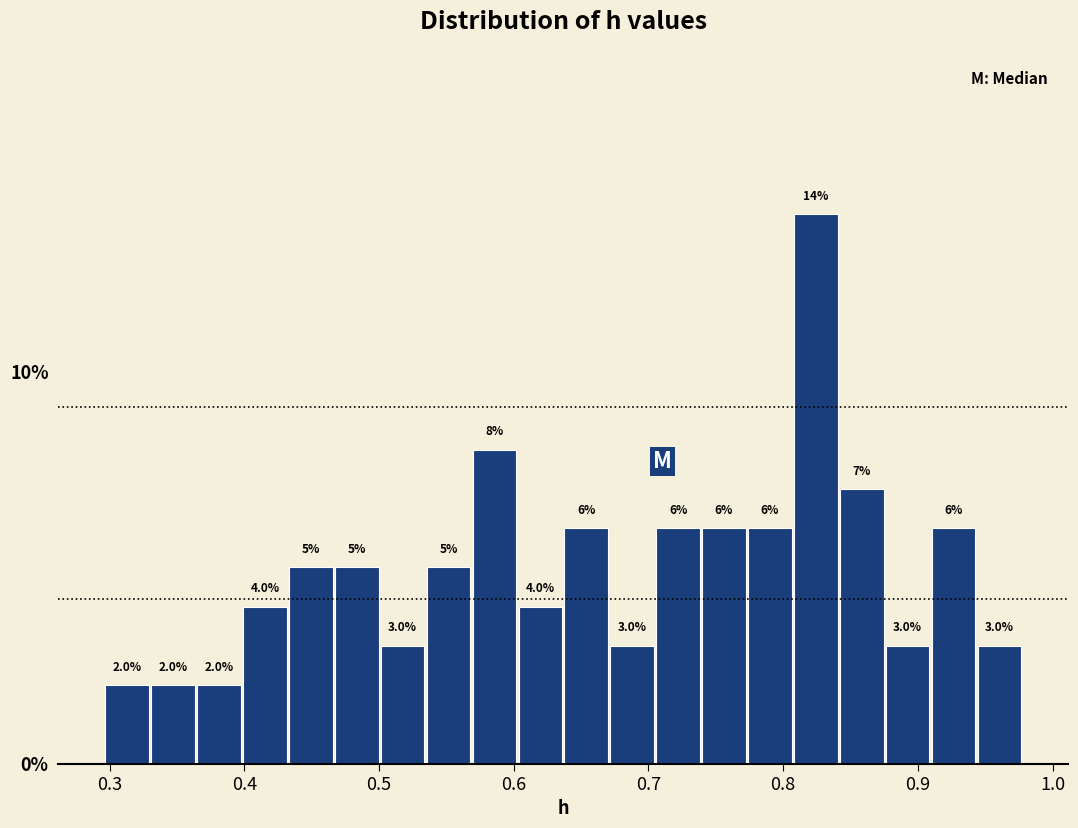

Read against the x-axis, roughly where is the centre of the tallest bar?

0.82